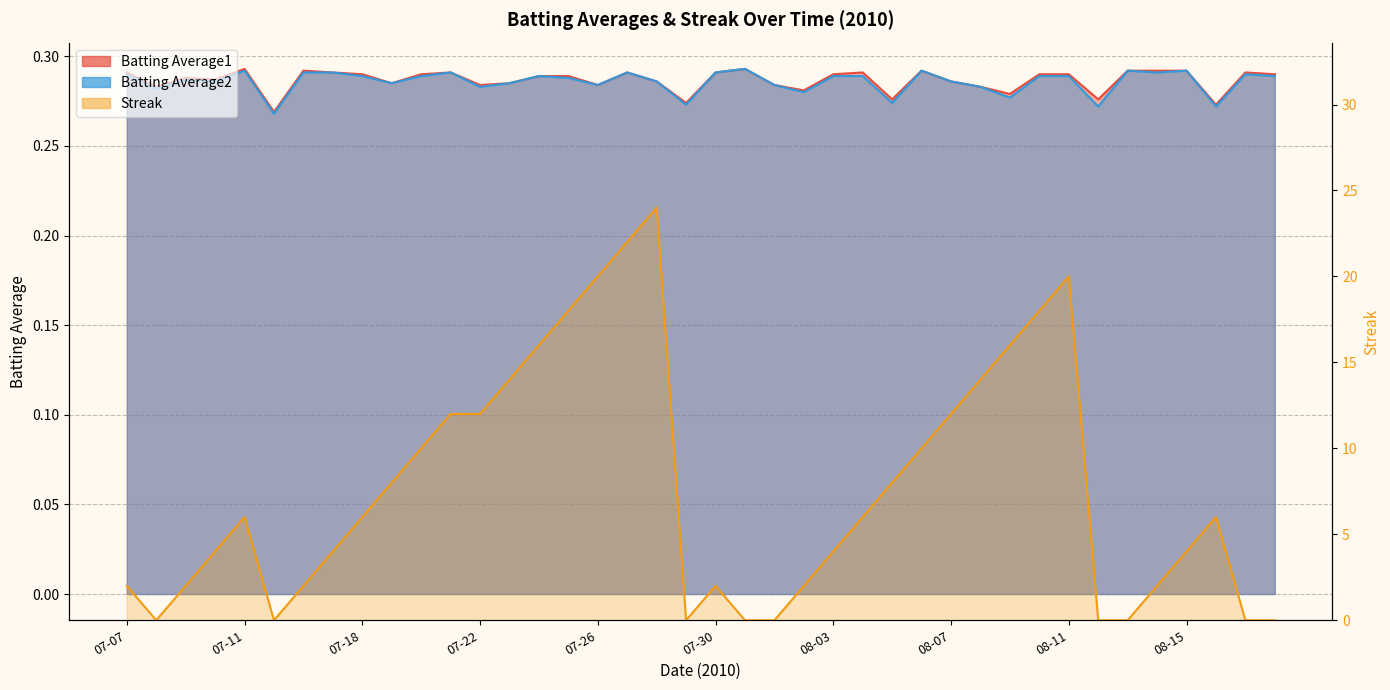

Rank the series at 08-15 from highest to lowest value.

Streak, Batting Average1, Batting Average2